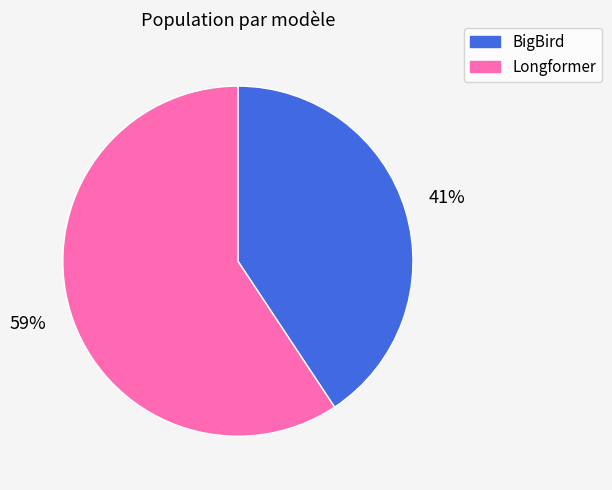

Approximately how many times larger is the value at BigBird compared to Longformer?

0.7